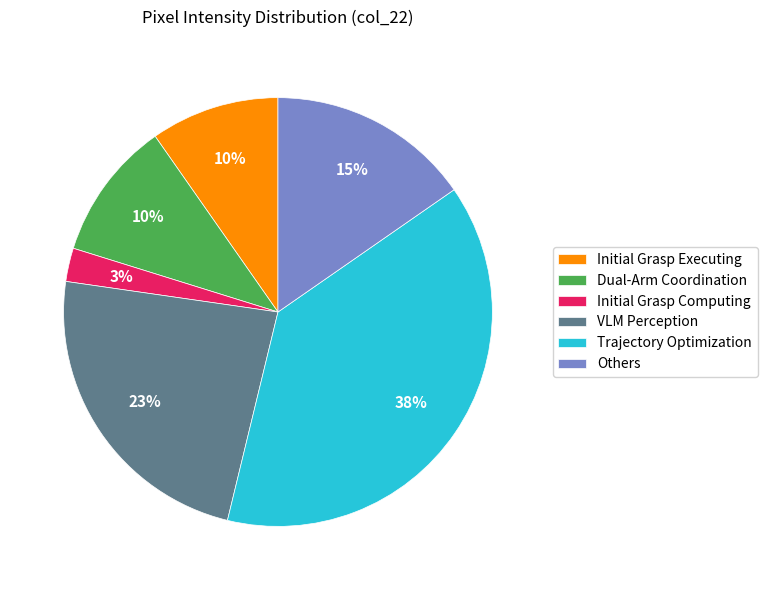

To the nearest percent, what is the average slice percentage?

17%